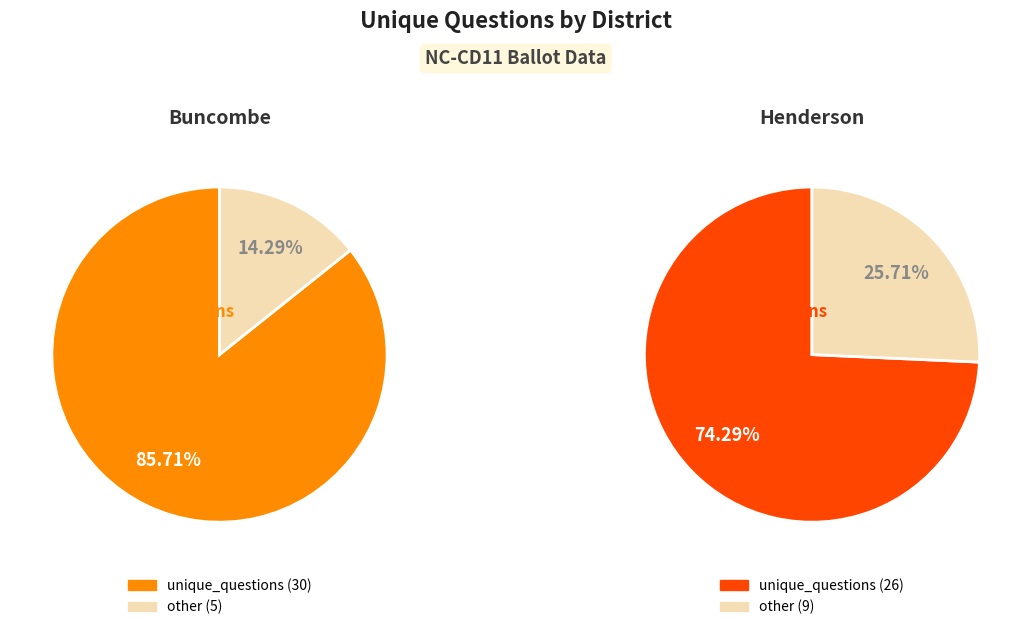

The 32093 slice represents 47% of the pie. True or false?

False